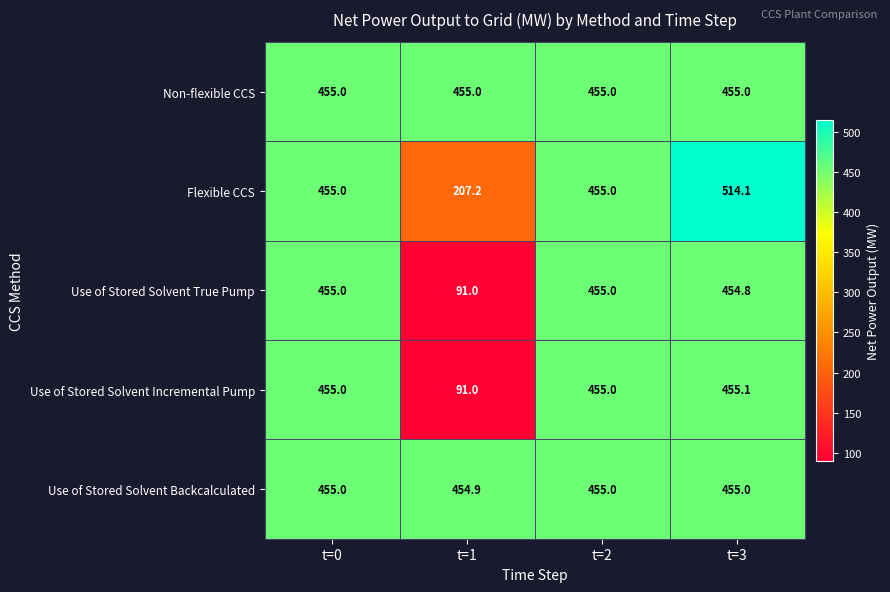

Read the Use of Stored Solvent True Pump value at t=0.

455.0